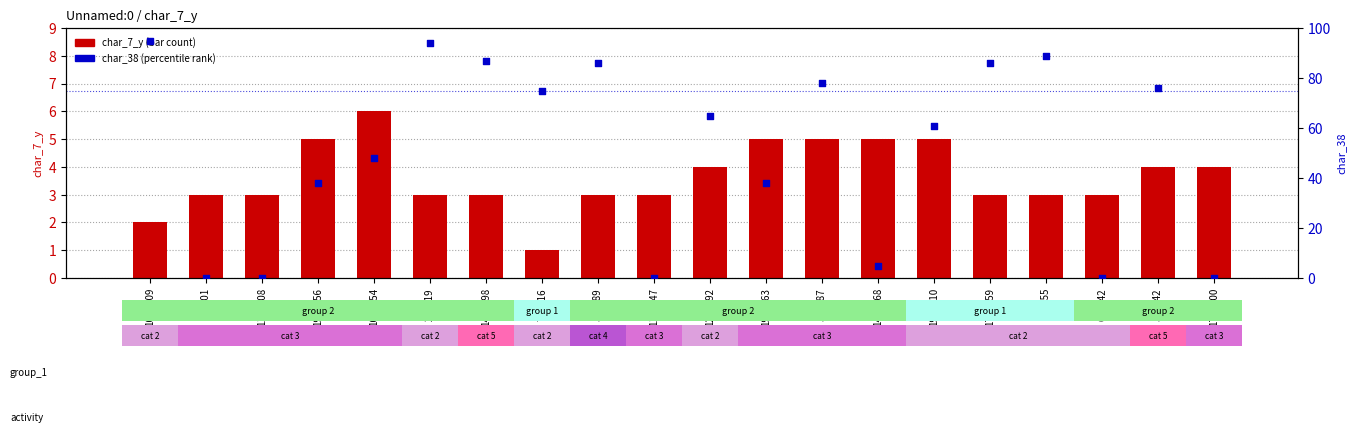

Is the value of char_7_y (bar count) at 1766400 greater than the value of char_38 (percentile rank) at 37701?

Yes